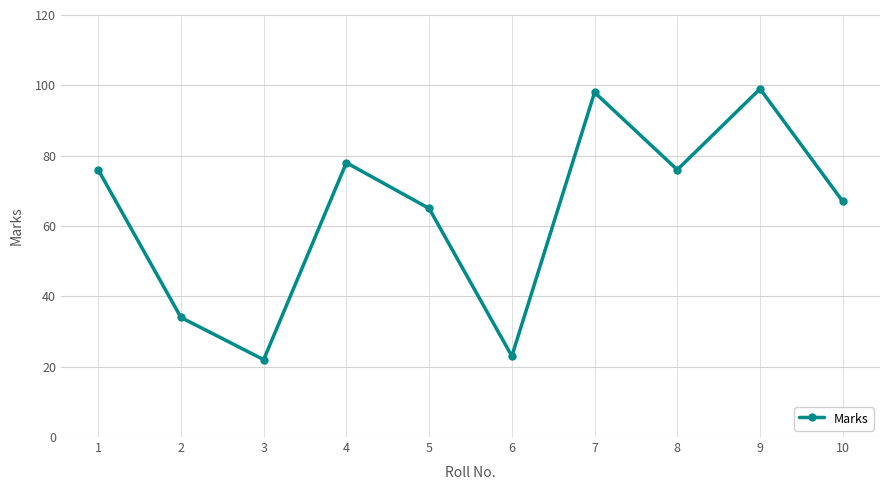

What is the change in value from 5 to 9?

+34